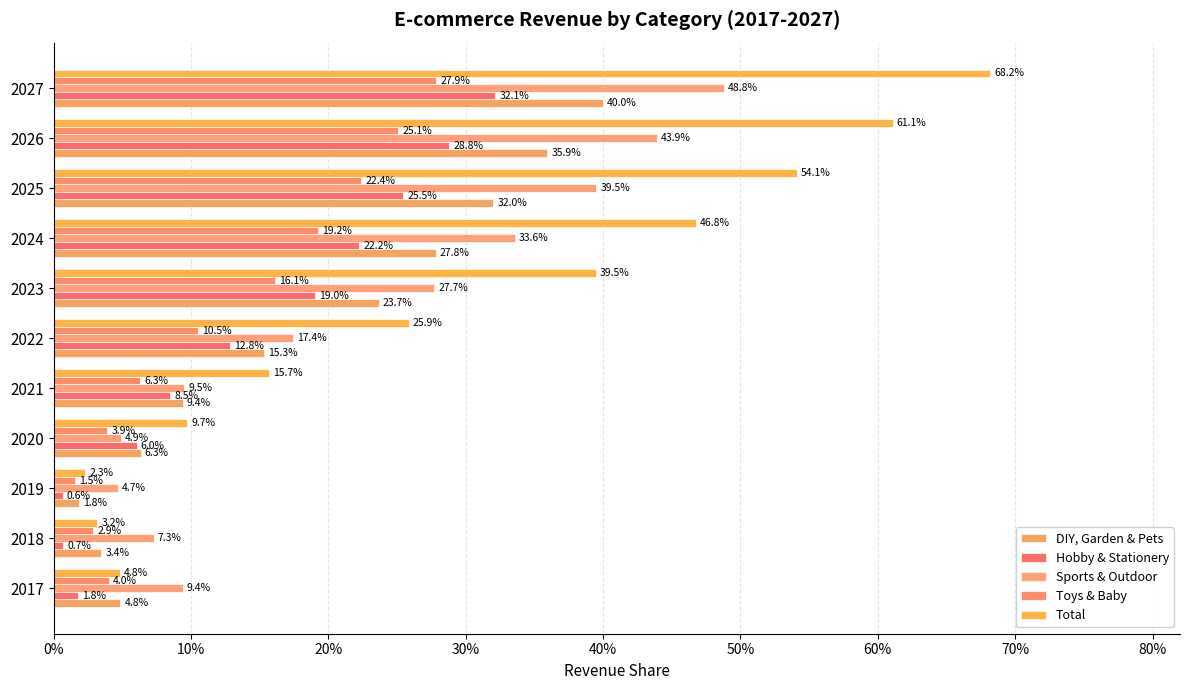

What is the average value of the DIY, Garden & Pets series?

0.2